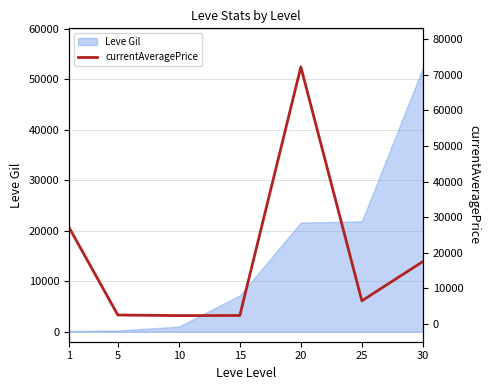

What is the minimum value shown in the chart?

2342.0